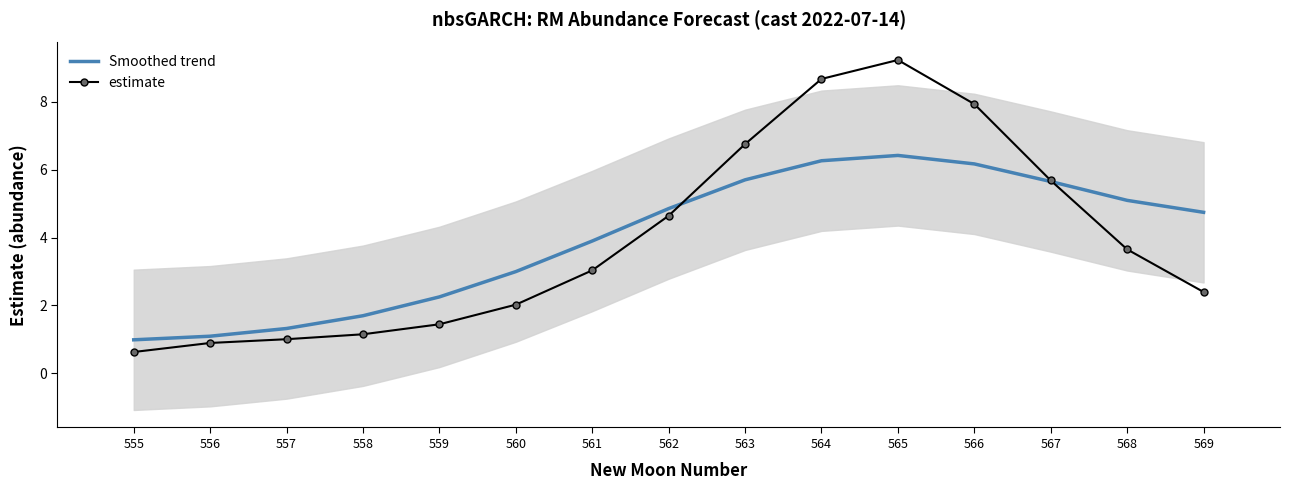

Which label corresponds to the largest value in the chart?

565